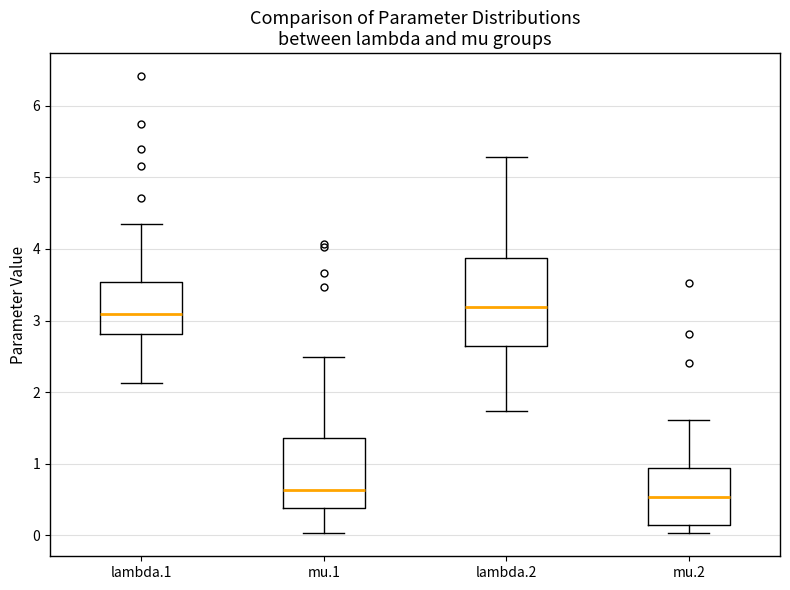

Where does the upper whisker of the box for lambda.2 end on the y-axis? The values are not printed on the chart, so give them approximately, as read against the axis.

5.3